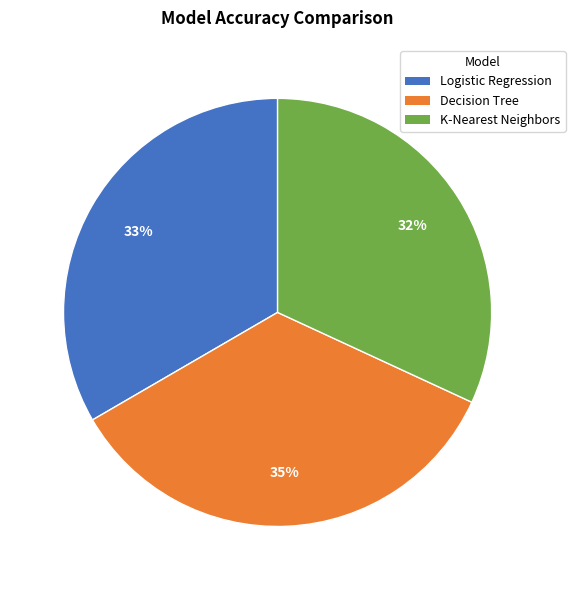

Does Decision Tree account for over 50% of the chart?

No